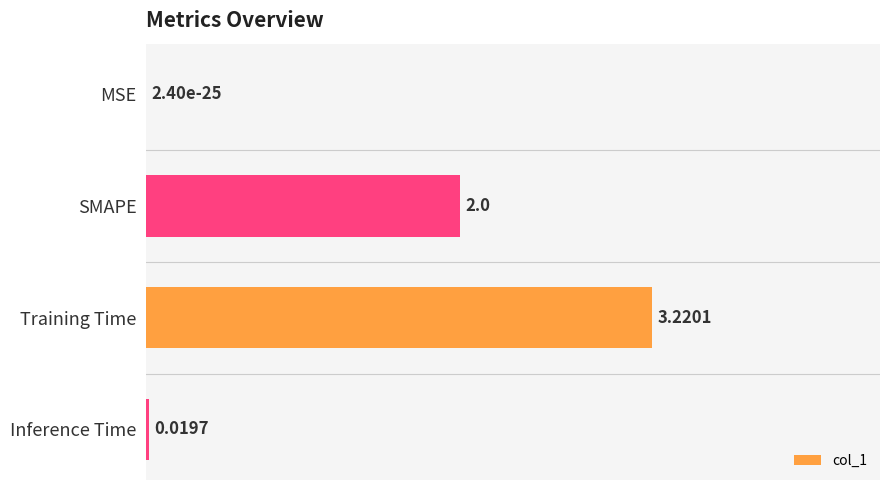

What is the sum of all values?

1.6